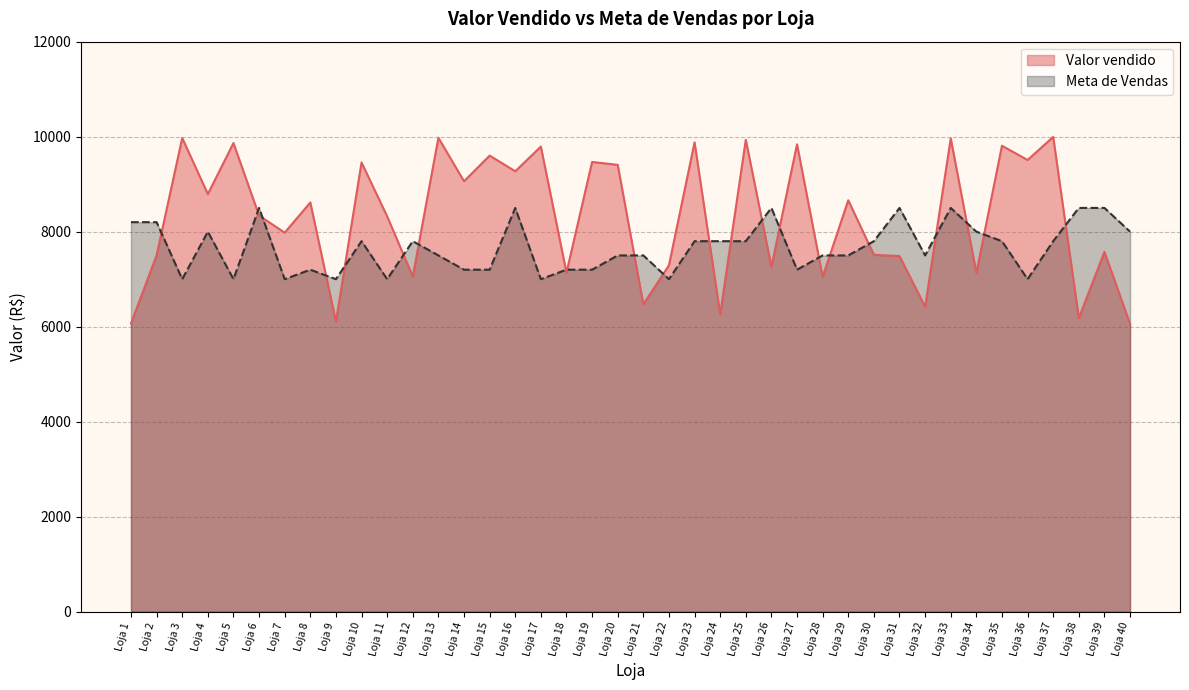

List the series in order of their overall mean, highest first.

Valor vendido, Meta de Vendas